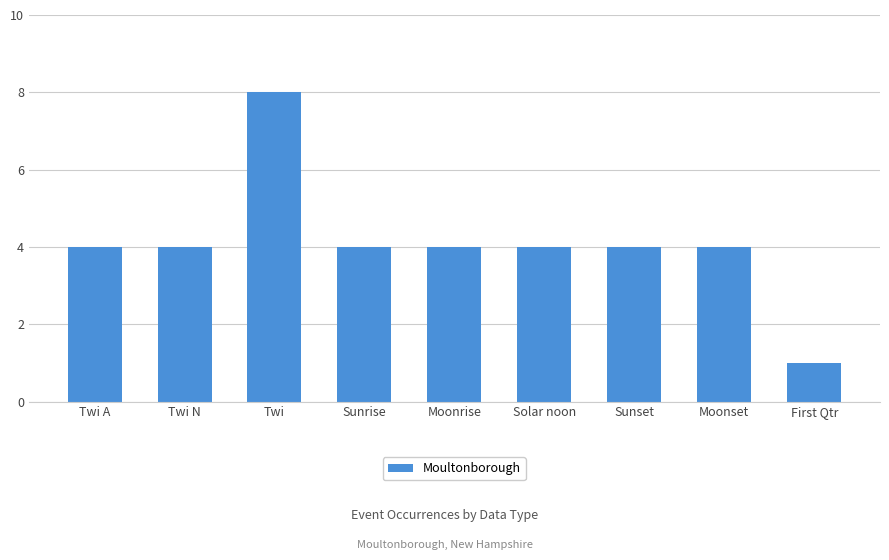

What is the average value?

4